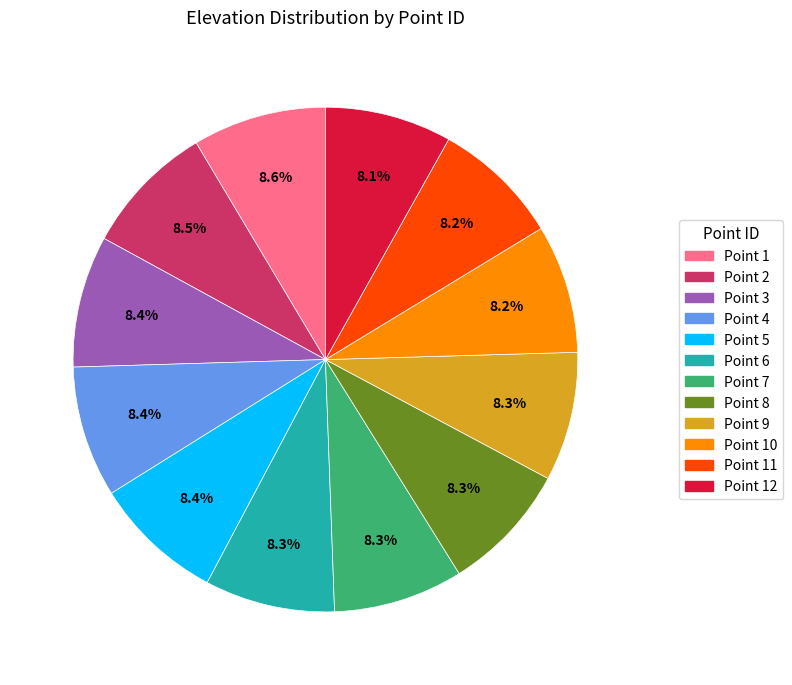

What percentage do Point 2 and Point 8 together represent?

16.8%